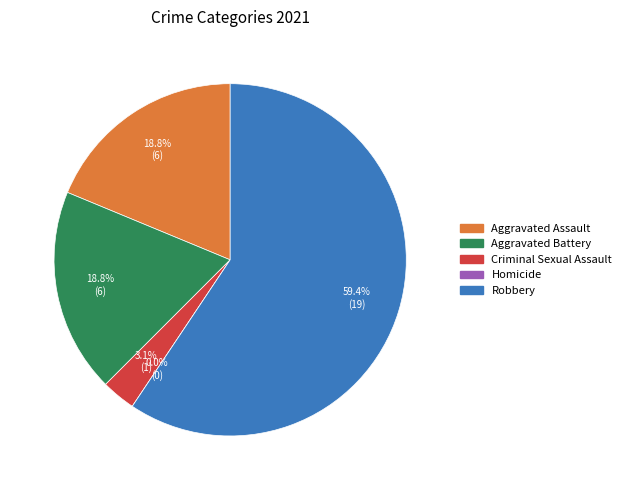

What is the largest slice in the pie chart?

Robbery